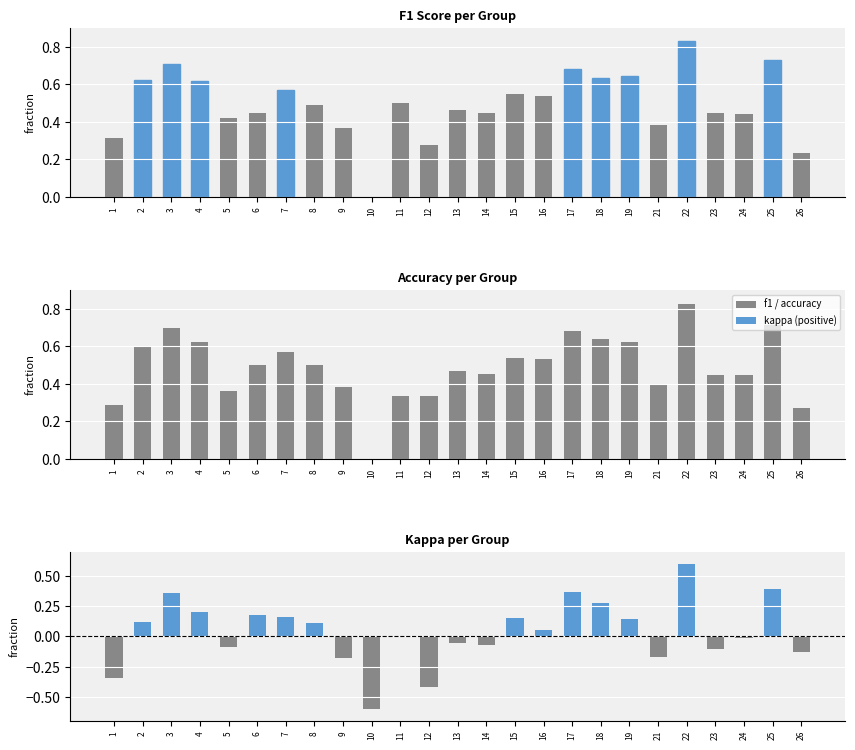

Rank the series by their maximum value, from lowest to highest.

kappa, accuracy, f1